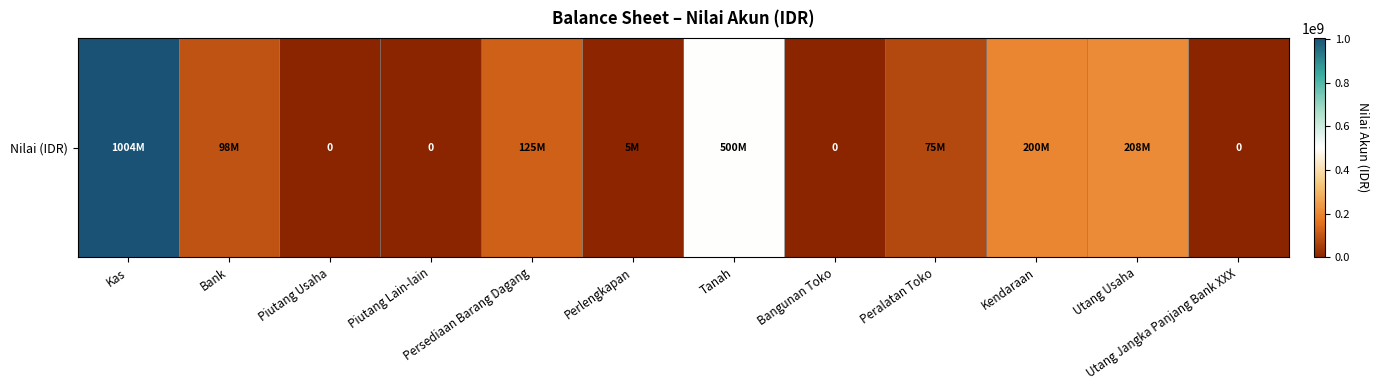

What is the greatest value displayed?

1004325000